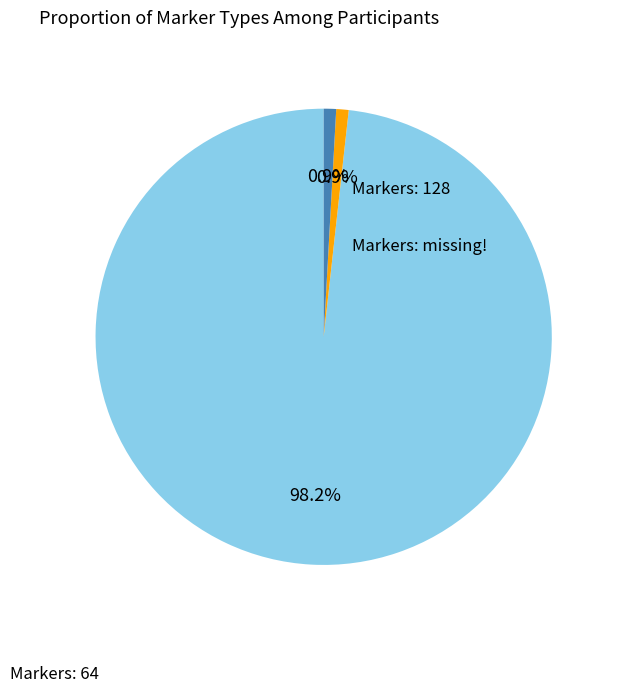

Which category has the smallest portion of the pie?

missing!